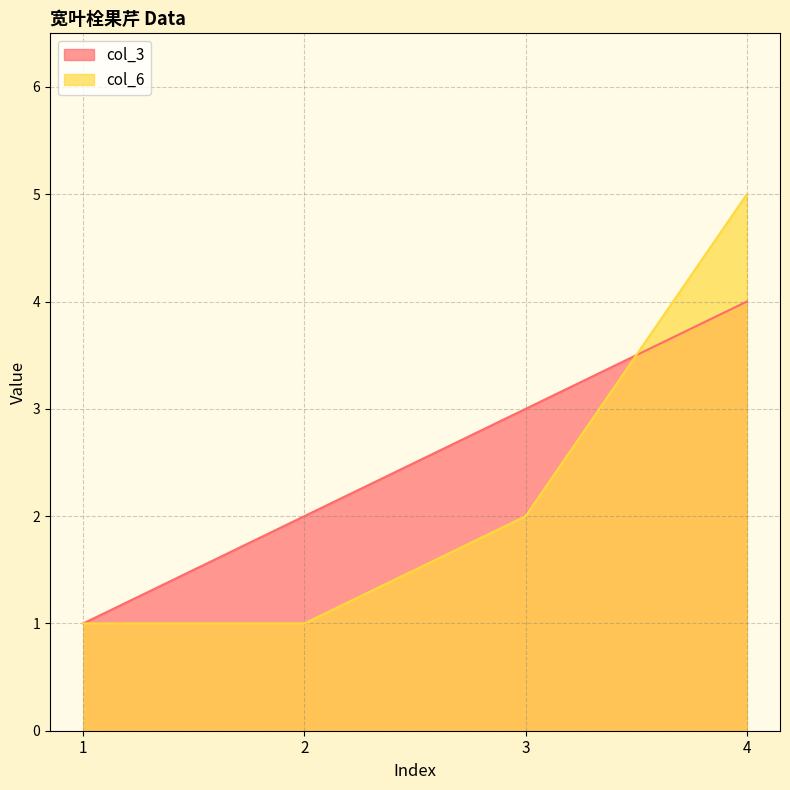

Reading left to right, list all the values displayed in this chart.

col_3: 1	2	3	4
col_6: 1	1	2	5